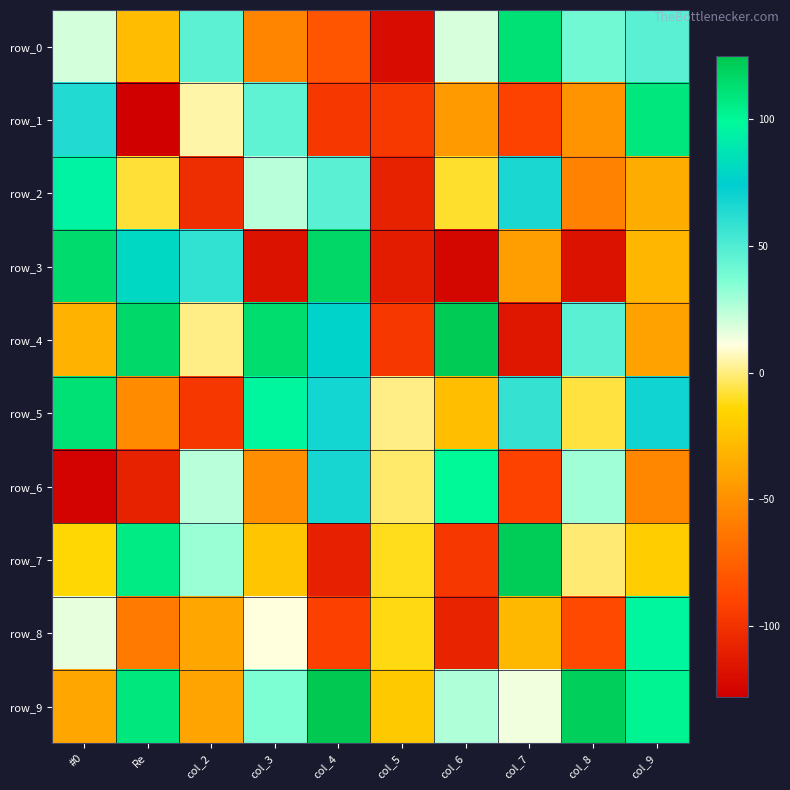

True or false: row_2 has a value of 28.5 at col_7.

False